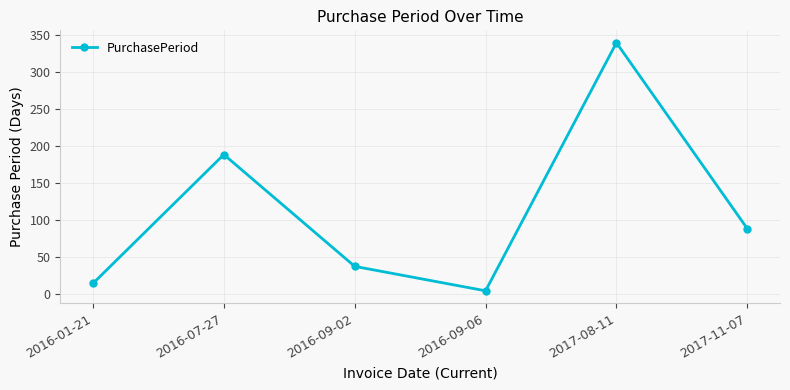

True or false: the data shows 4 at 2016-09-06.

True